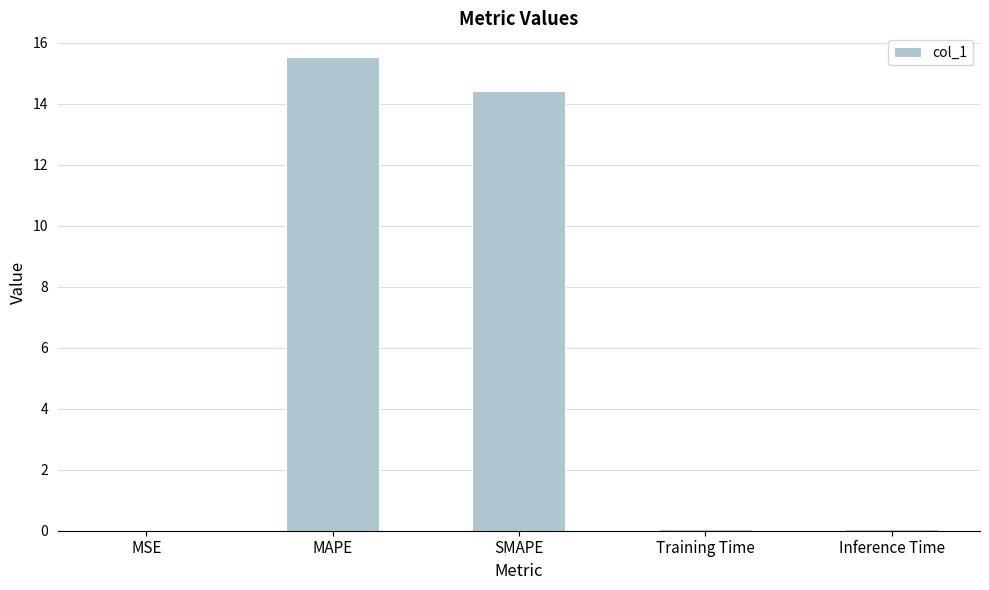

The chart shows a value of 0.0 at MSE. True or false?

True